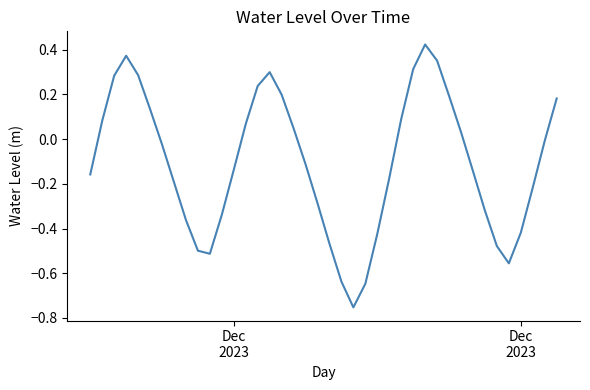

What is the difference between the maximum and minimum values?

1.2